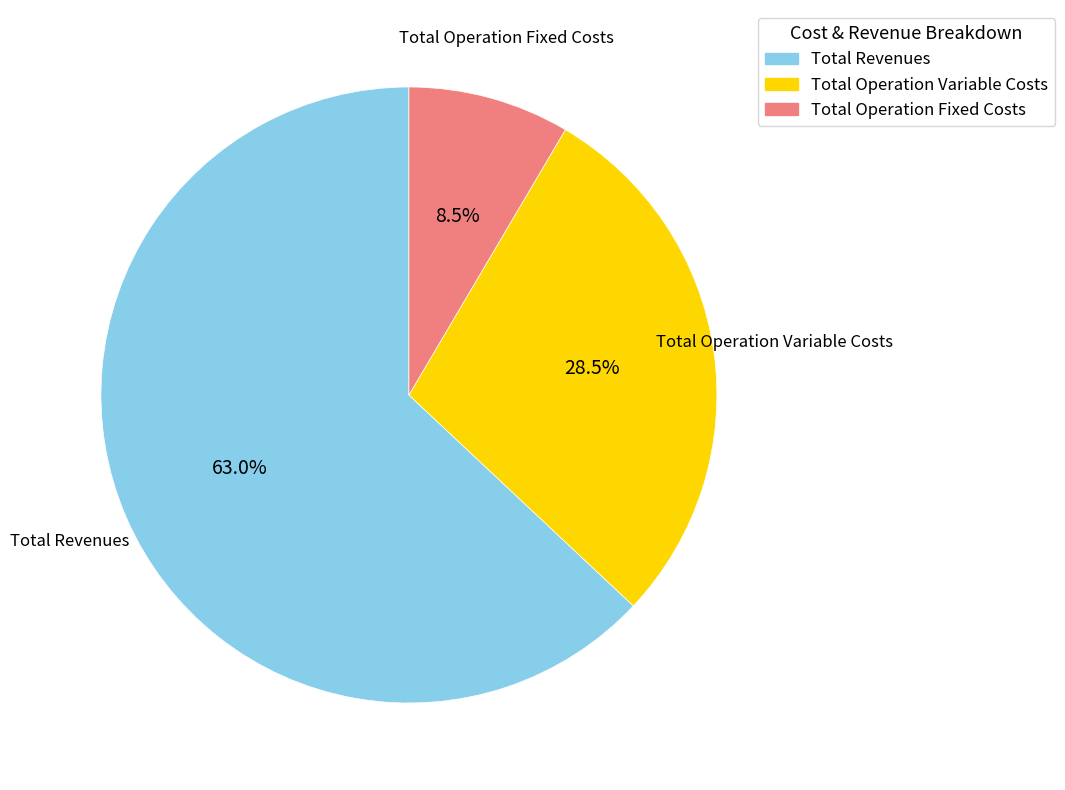

Rank the categories by value from lowest to highest.

Total Operation Fixed Costs, Total Operation Variable Costs, Total Revenues